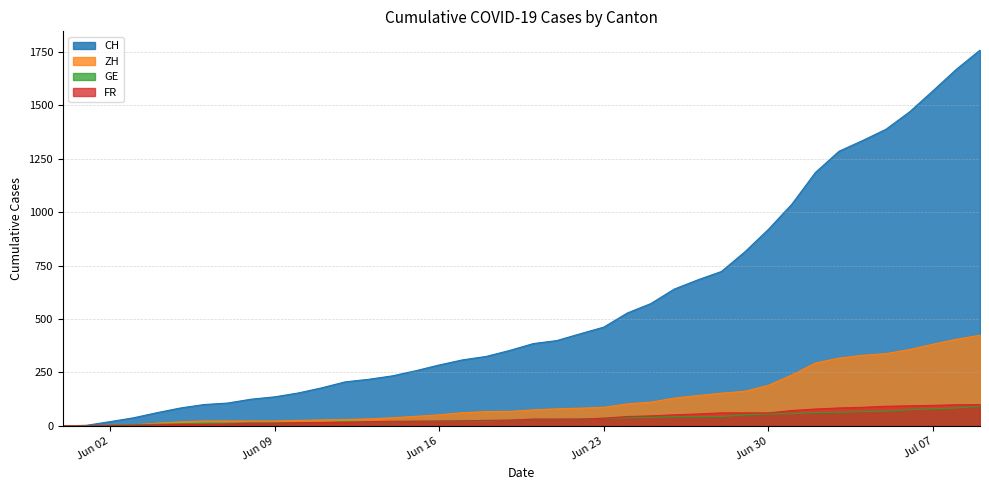

True or false: GE and FR cross at least once.

False